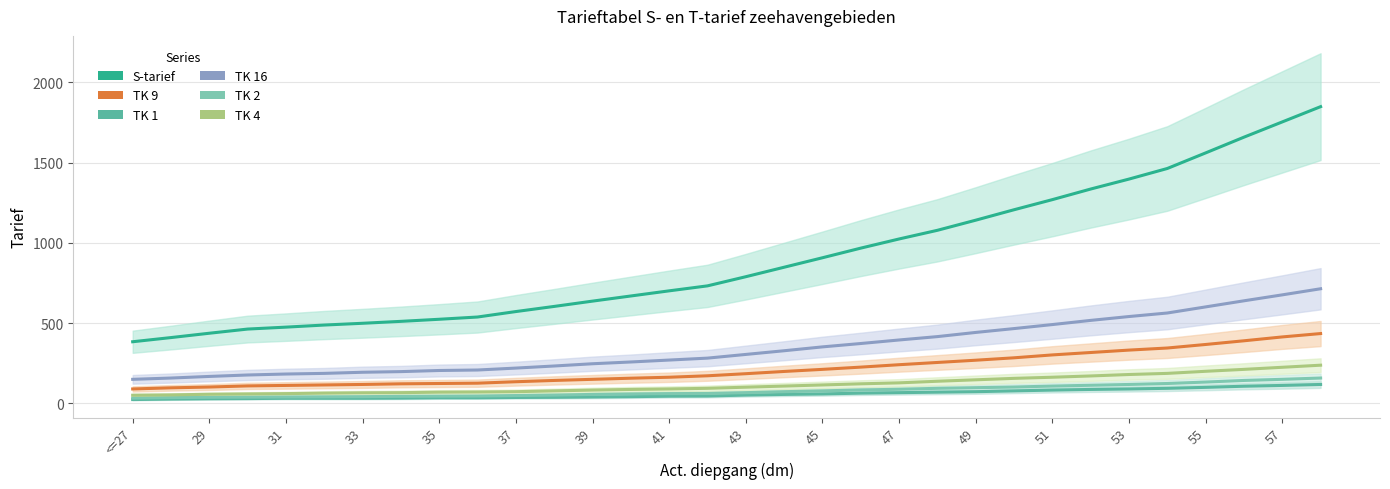

At how many categories does at least one series exceed 185?

32